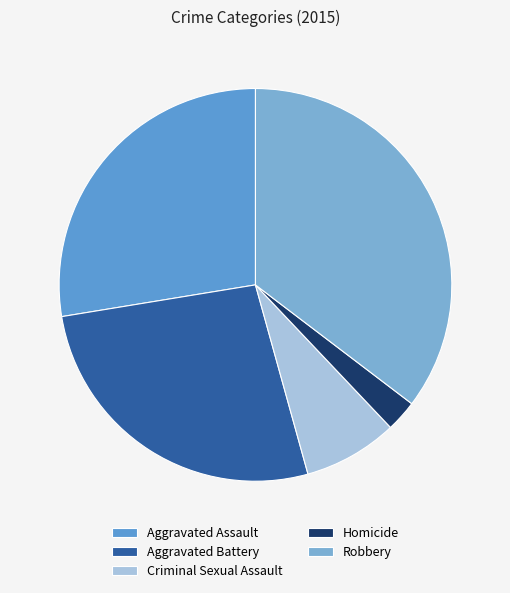

How many slices are in this pie chart?

5